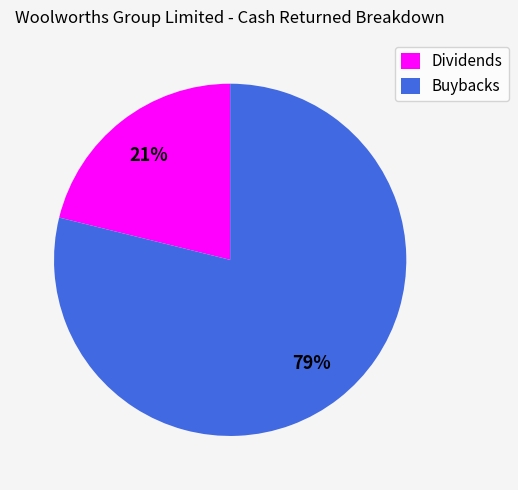

To the nearest percent, what is the average slice percentage?

50%